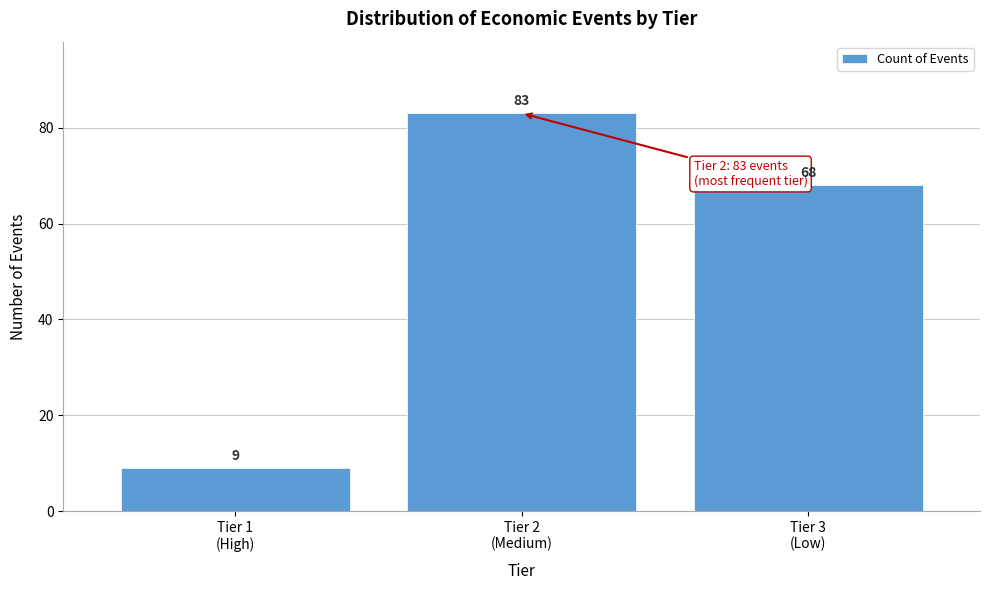

Reading left to right, what are all the values shown in this chart?

9	83	68